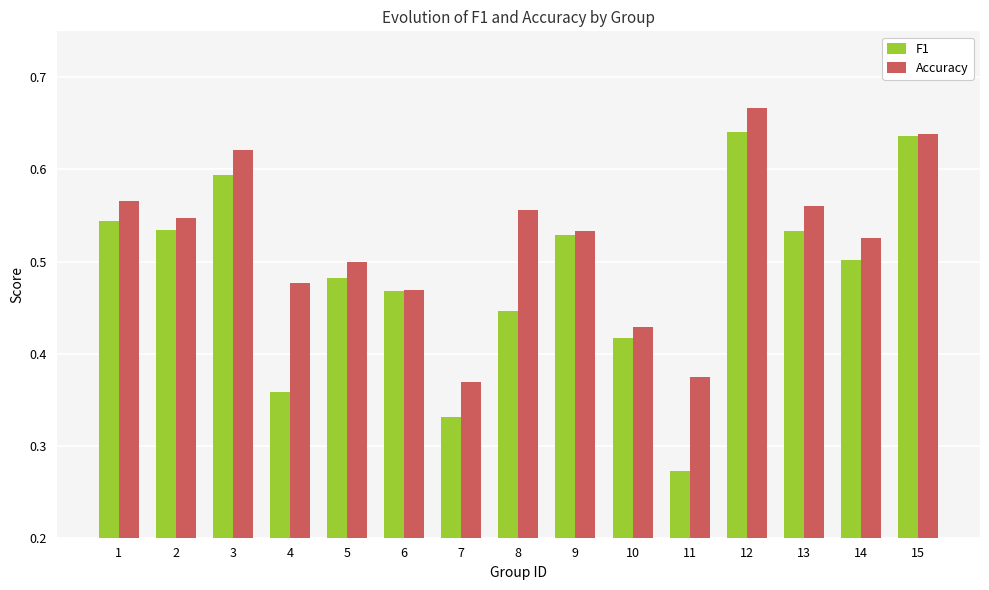

What is the sum of the F1 values at 6 and 13?

1.0